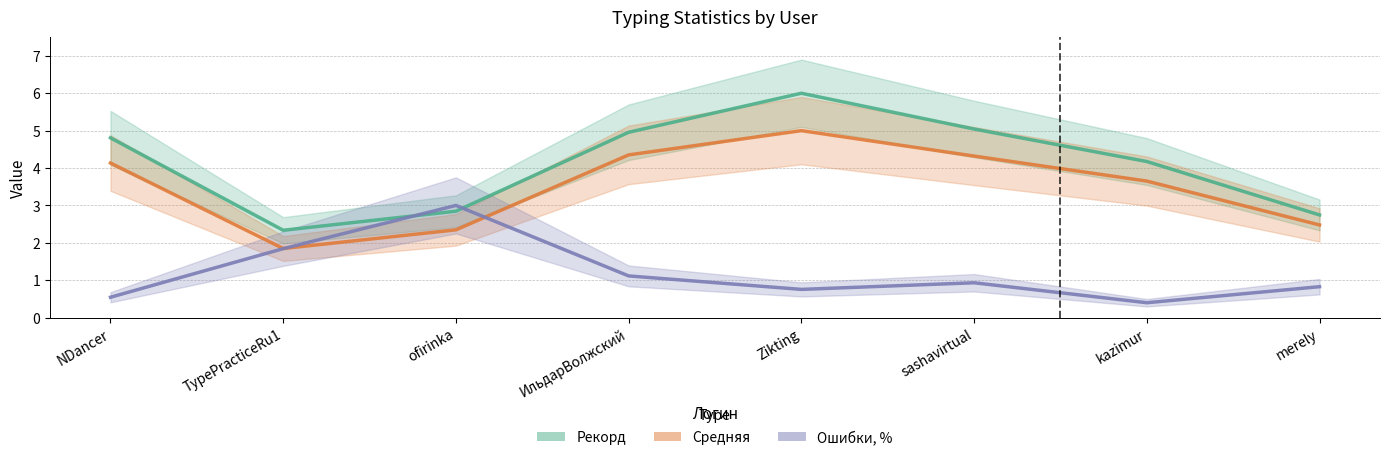

What is the label of the 3rd point from the right?

sashavirtual